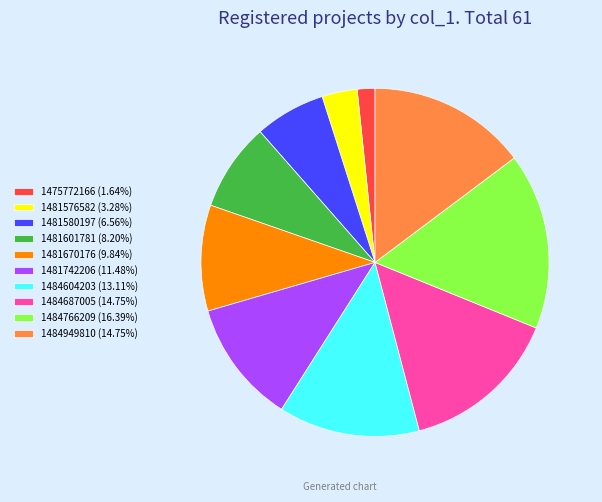

Is the sum of 1481576582 (3.28%) and 1484604203 (13.11%) greater than half?

No